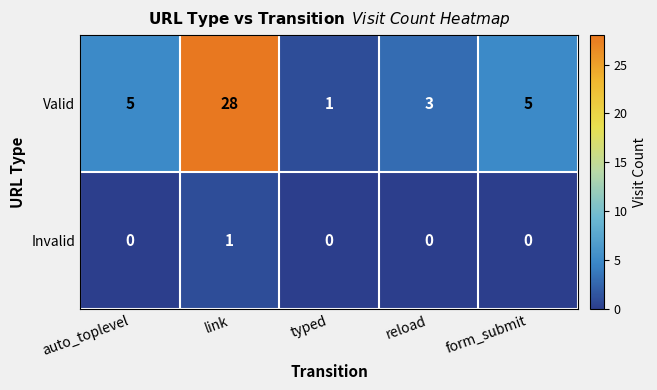

Reading left to right, extract all data points from this chart.

Valid: auto_toplevel=5	link=28	typed=1	reload=3	form_submit=5
Invalid: auto_toplevel=0	link=1	typed=0	reload=0	form_submit=0